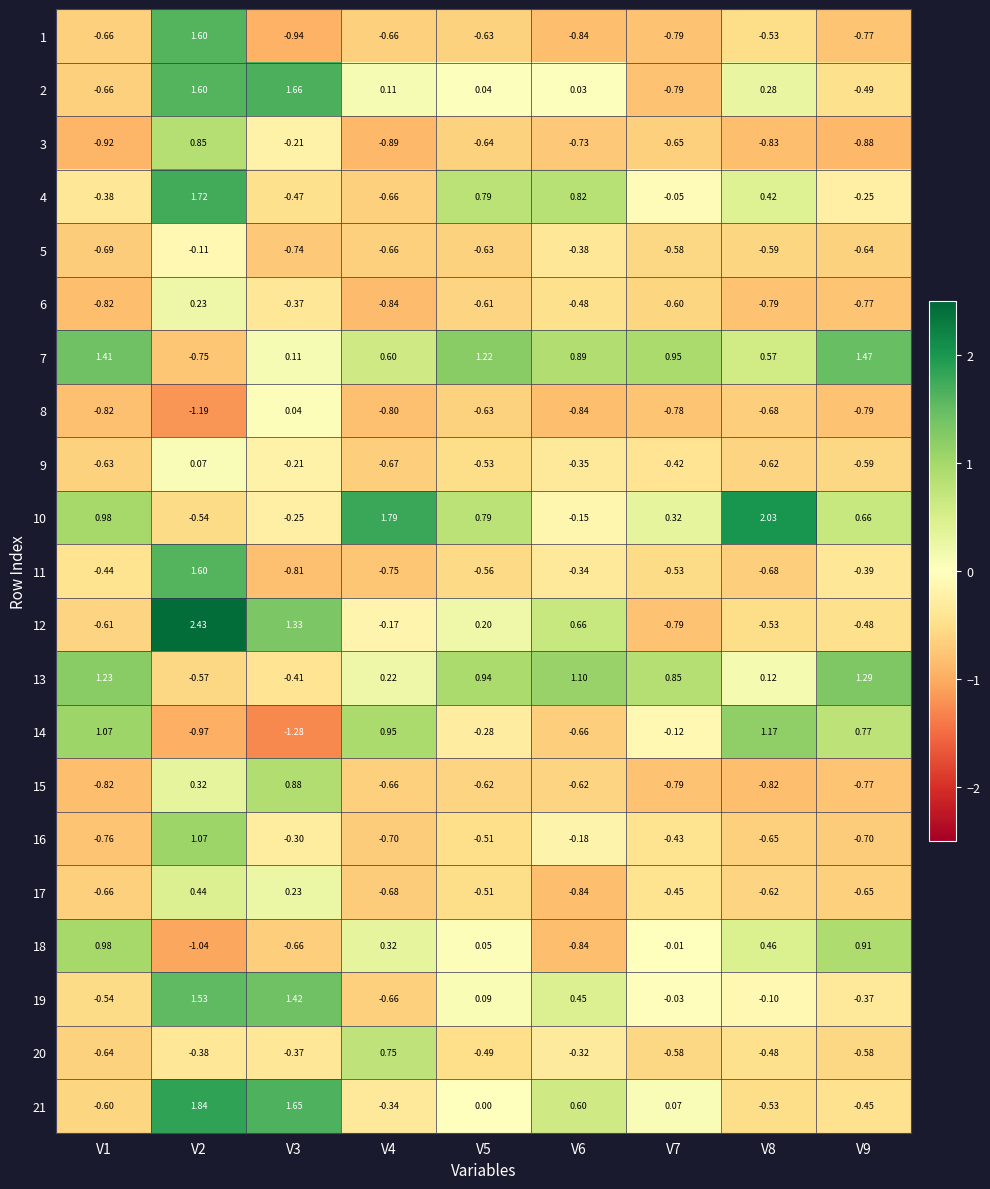

Which series has the largest range (max minus min)?

12